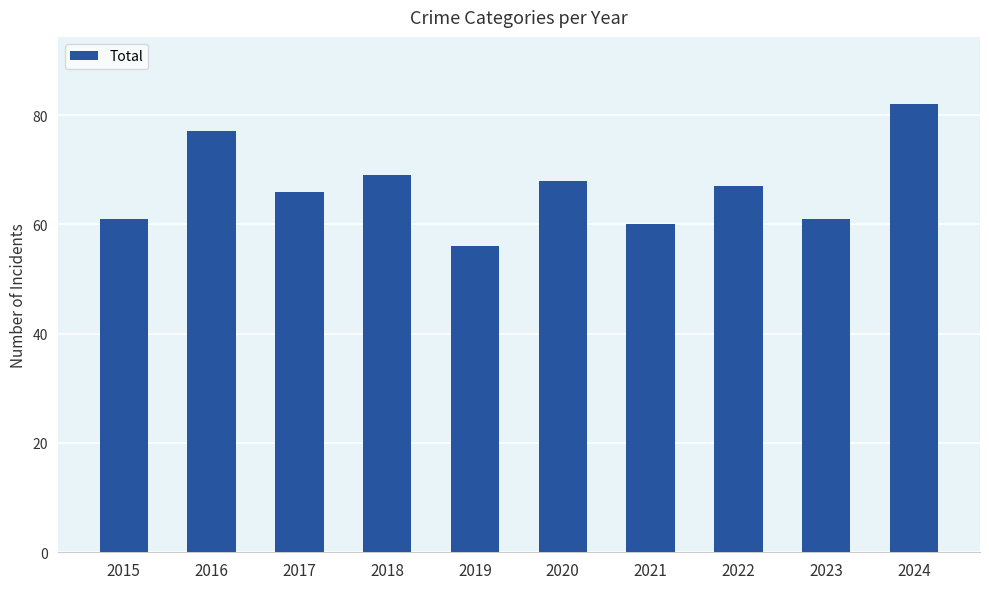

Reading left to right, what are all the values shown in this chart?

2015=61	2016=77	2017=66	2018=69	2019=56	2020=68	2021=60	2022=67	2023=61	2024=82